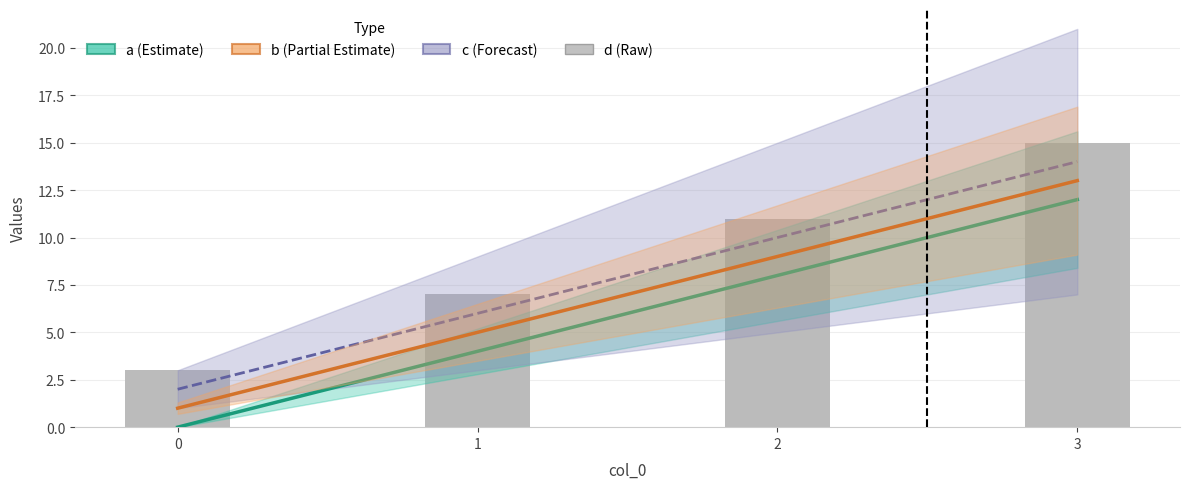

How many bars are there in total?

4